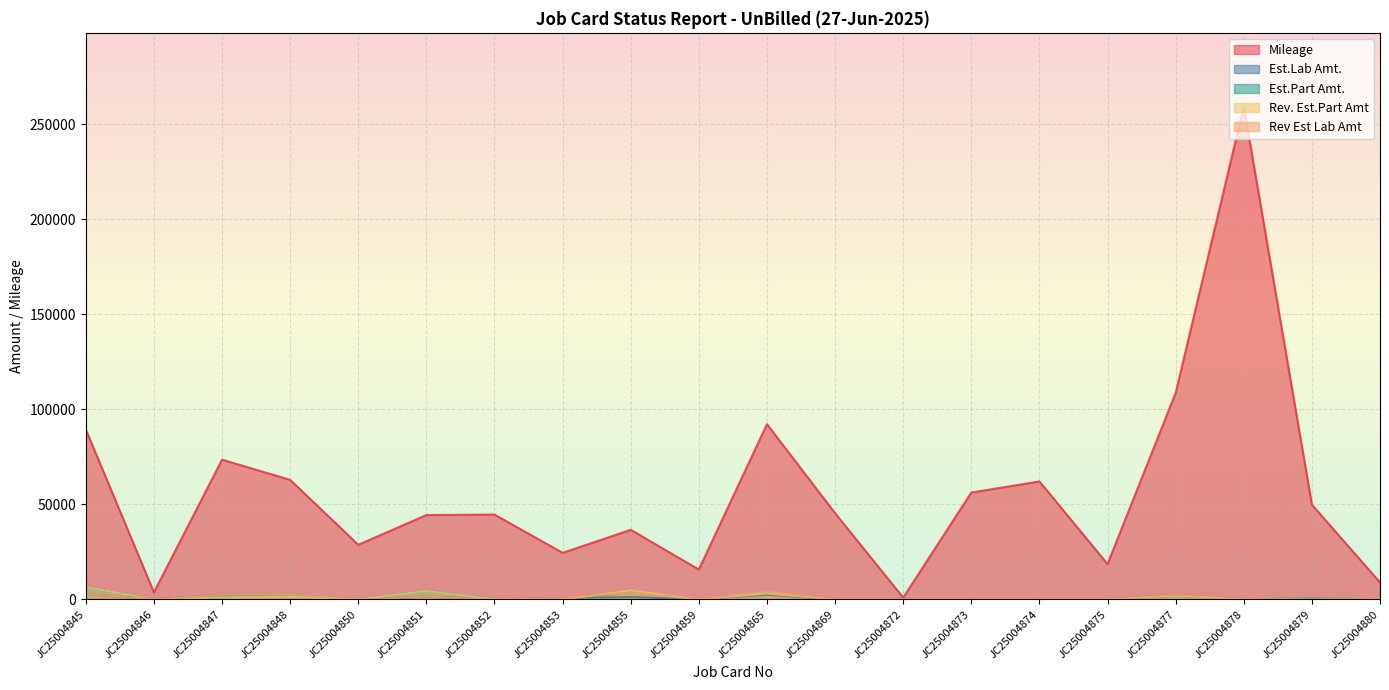

Which label corresponds to the smallest value in the chart?

JC25004846